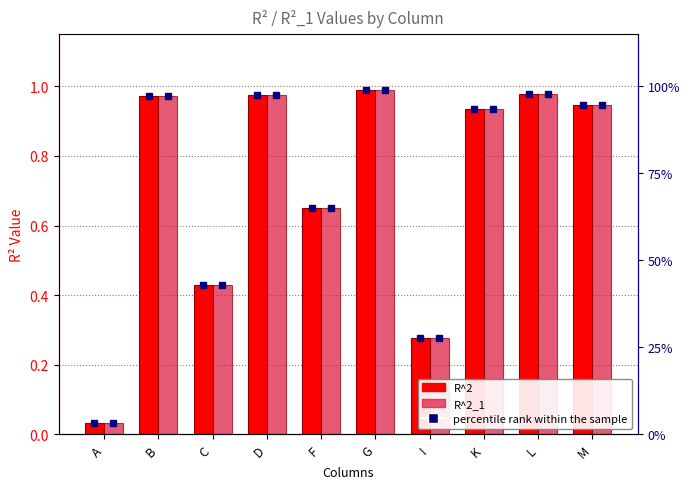

What is the difference between the R^2 values at F and B?

0.3